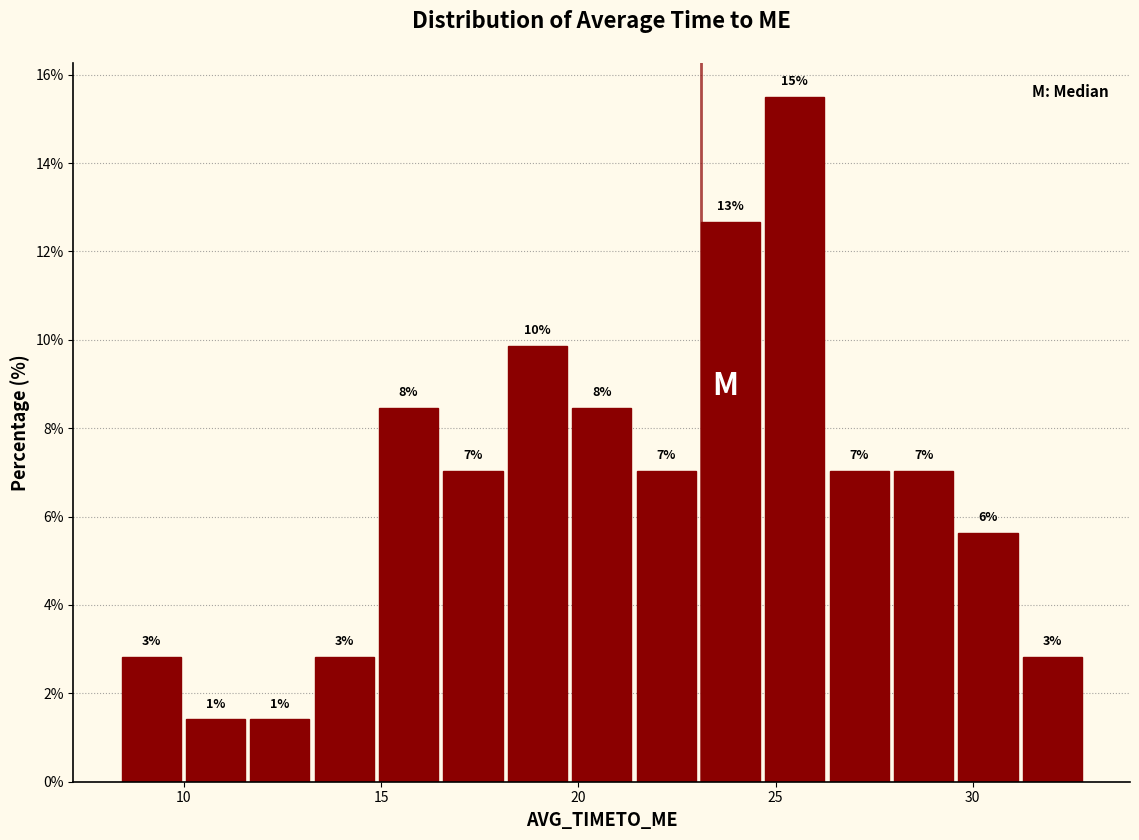

Around what value on the x-axis is the tallest bar? Give the approximate position of its centre, as read against the axis.

25.5